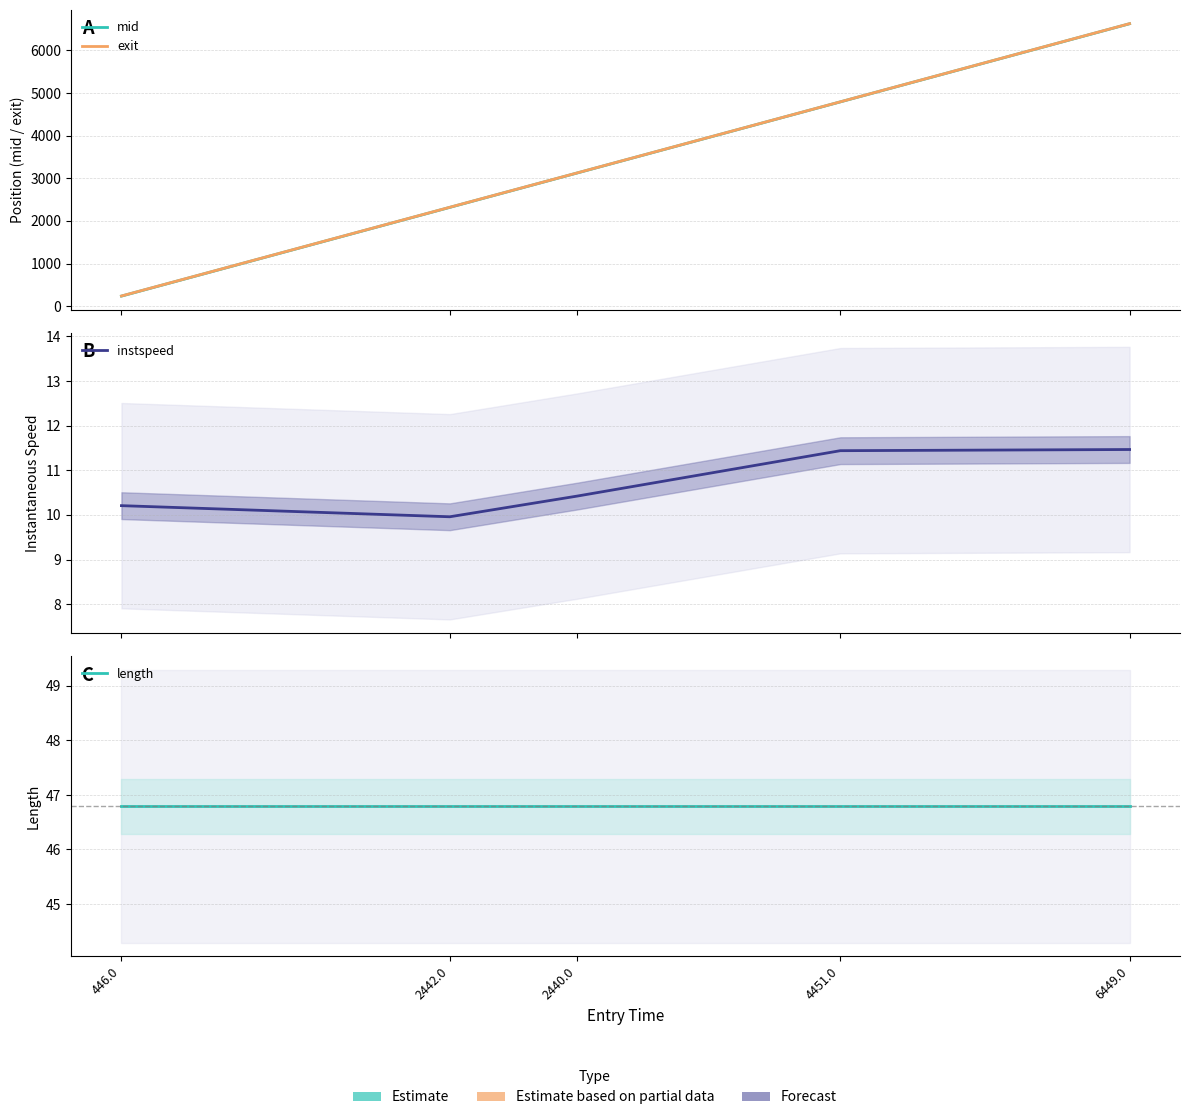

Between 2440.0 and 4451.0, which series saw the biggest shift?

mid